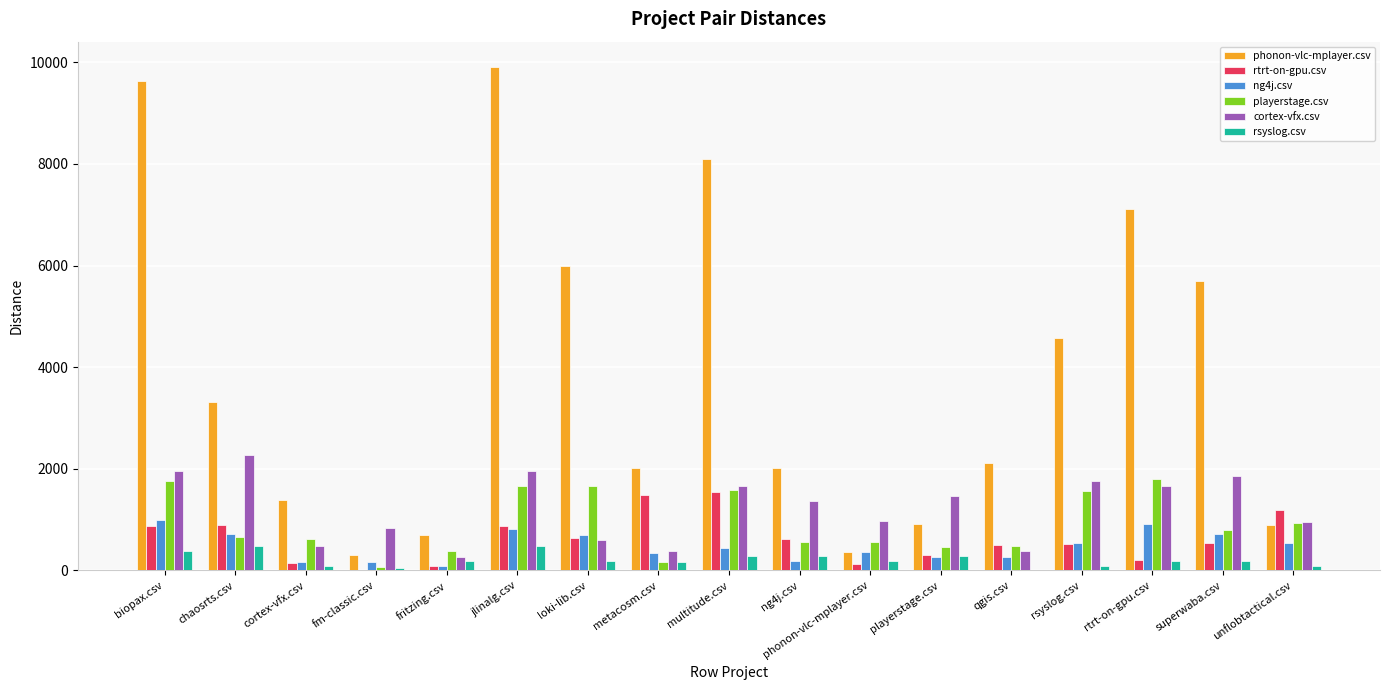

Count the number of data series in this chart.

6